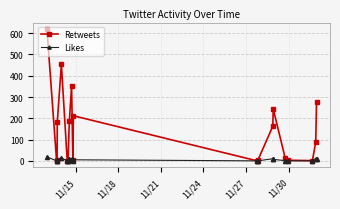

Which series has the widest spread of values?

Retweets